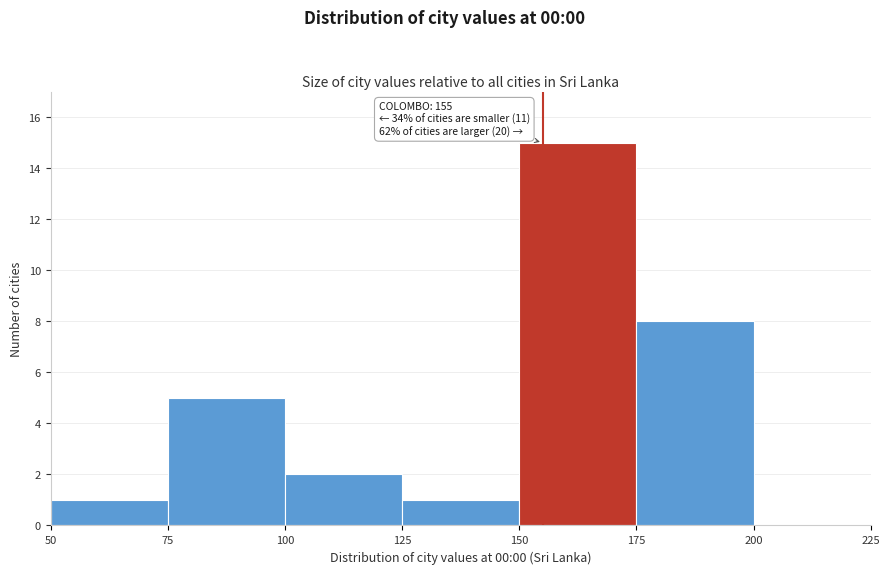

Which range on the x-axis has the tallest bar?

150 to 175